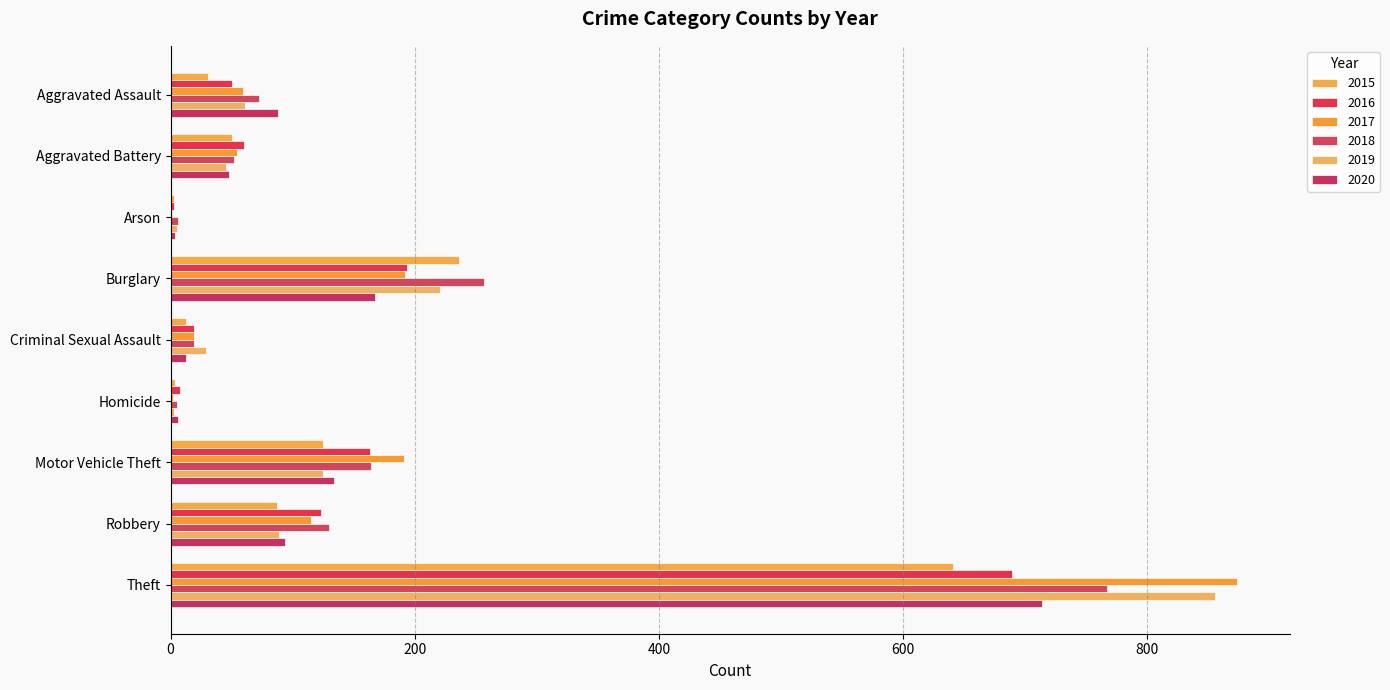

What is the label of the 7th bar from the left?

Motor Vehicle Theft